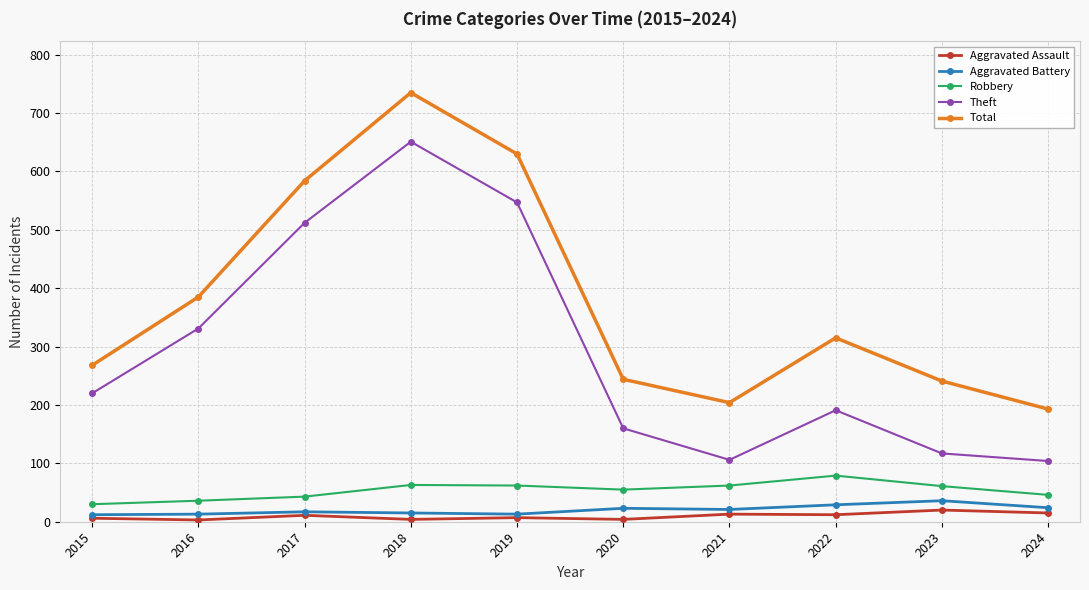

Rank the series at 2024 from lowest to highest value.

Aggravated Assault, Aggravated Battery, Robbery, Theft, Total